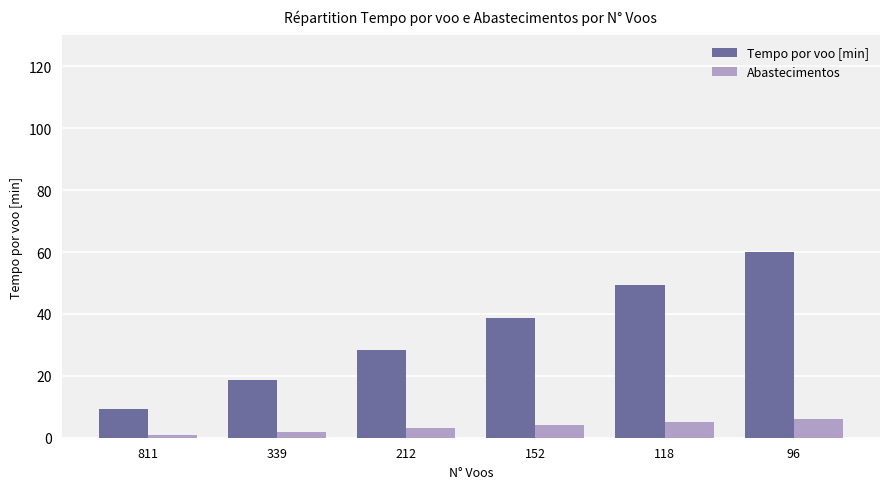

Which series has the largest range (max minus min)?

Tempo por voo [min]